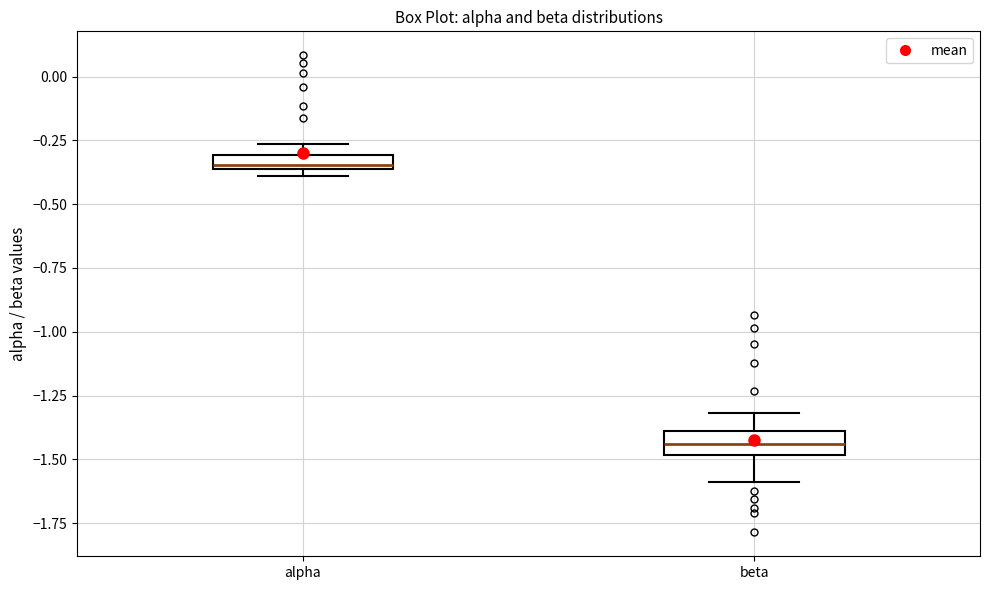

Which box has the lowest median line?

beta